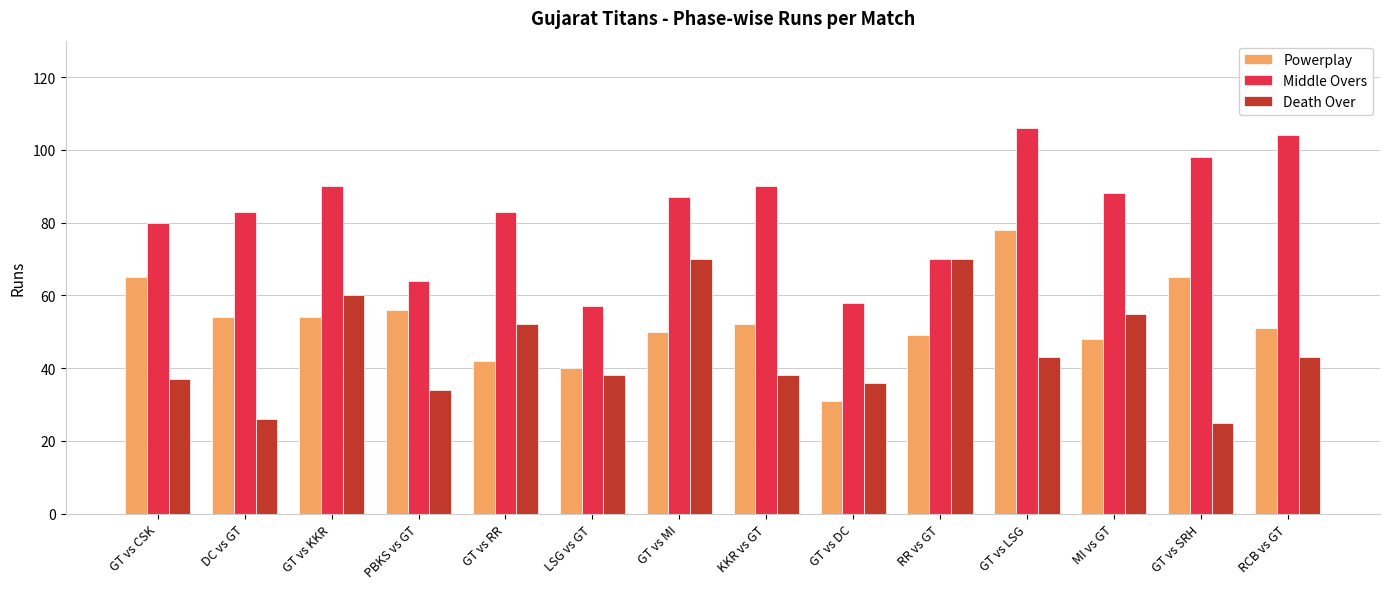

What is the minimum value for Middle Overs?

57